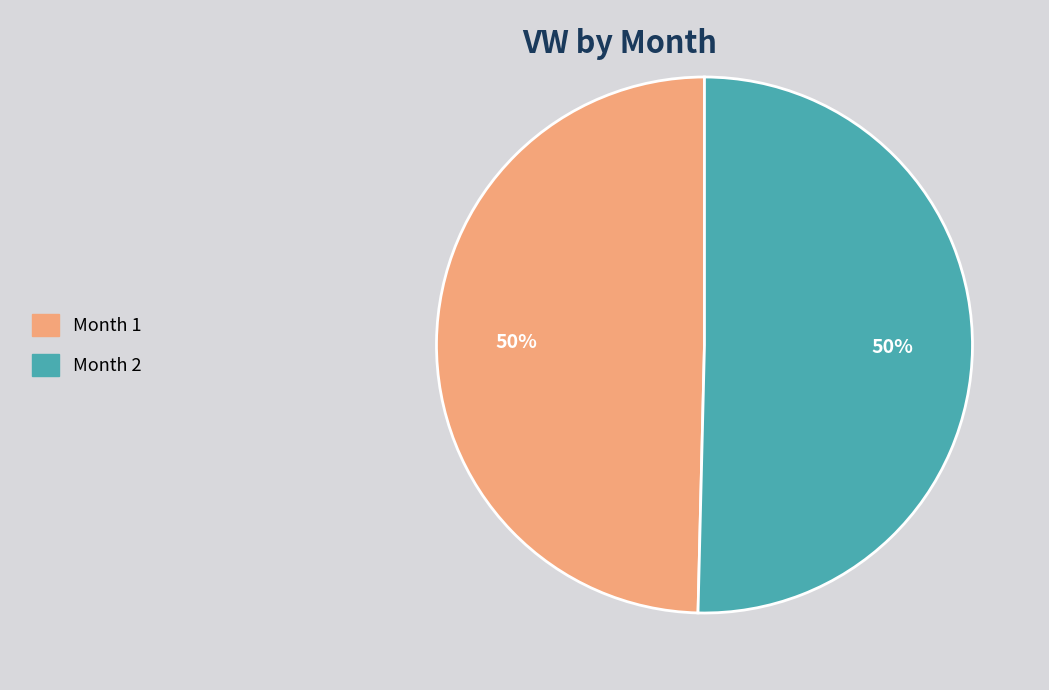

To the nearest percent, what is the average slice percentage?

50%